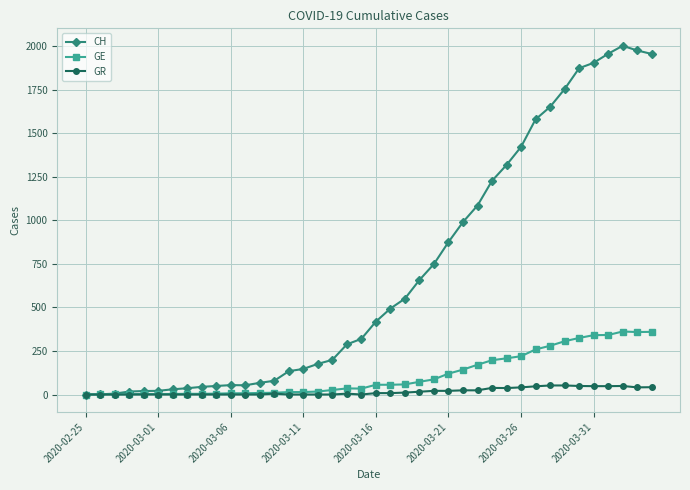

Which series has the largest total across all categories?

CH